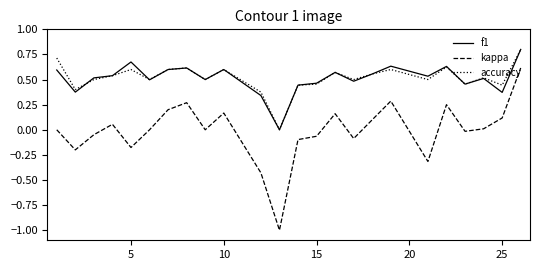

How many lines are shown in the chart?

3